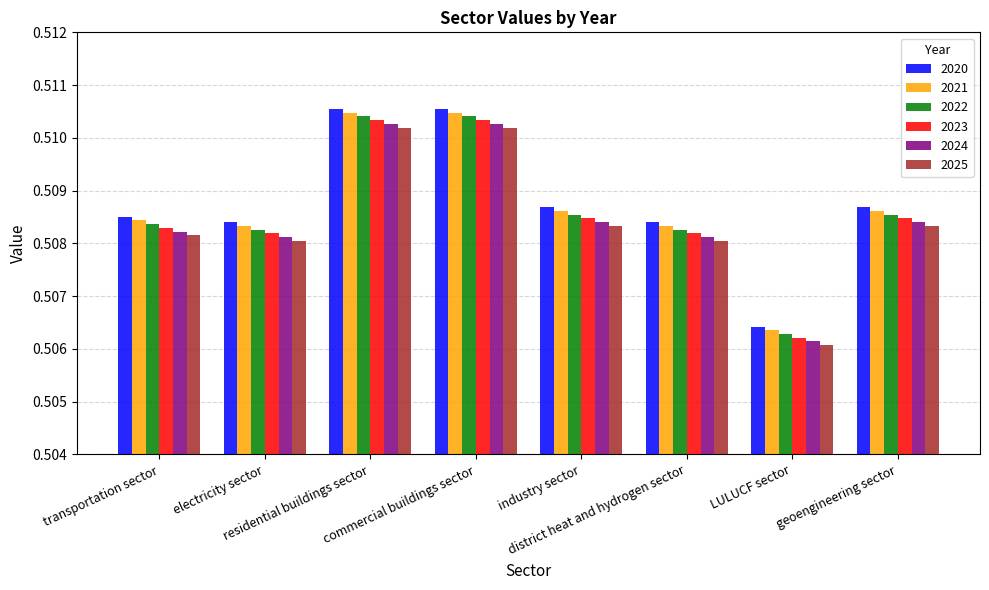

How many bars are there in each group?

6